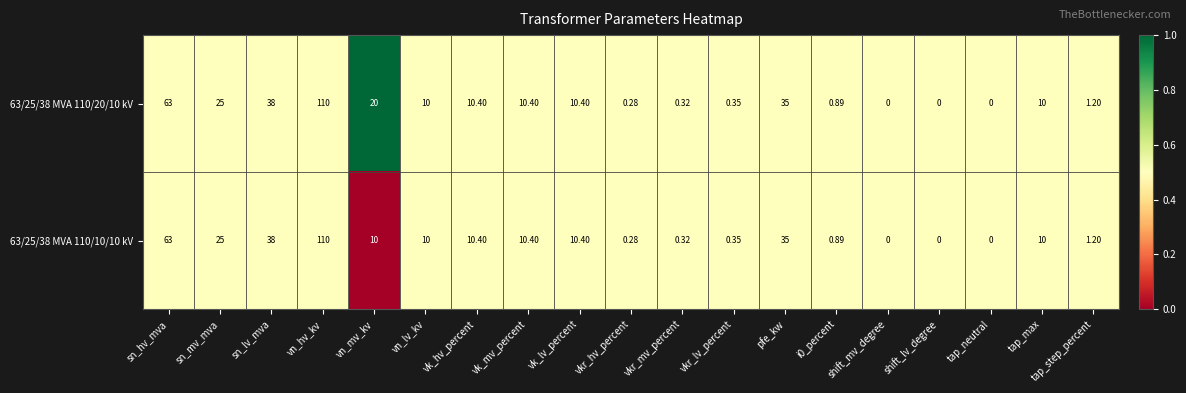

At which label does 63/25/38 MVA 110/10/10 kV reach its peak?

vn_hv_kv